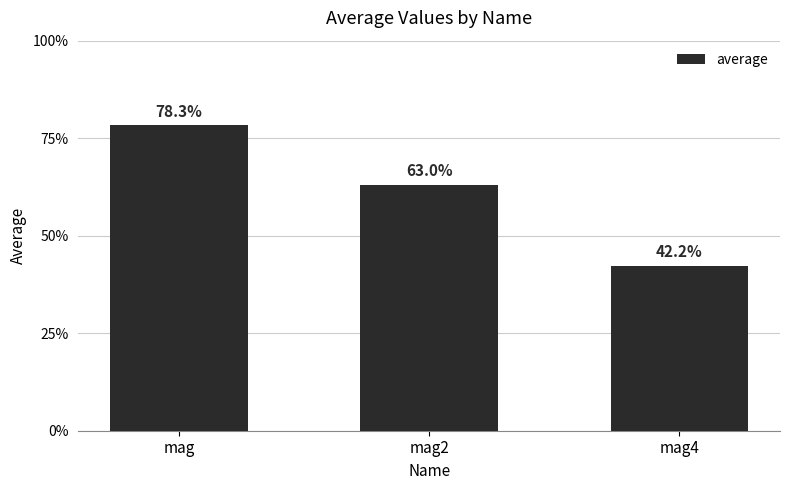

Which has a higher value, mag or mag4?

mag